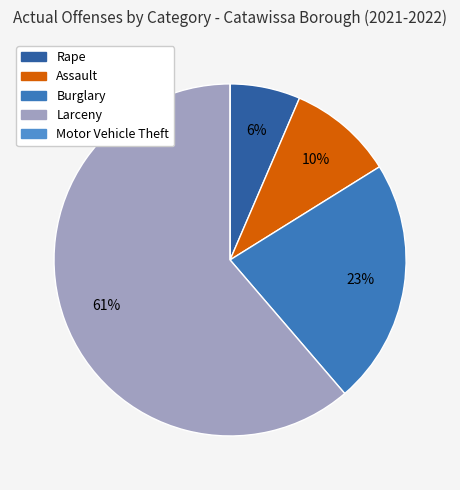

Which category has the smallest portion of the pie?

Motor Vehicle Theft